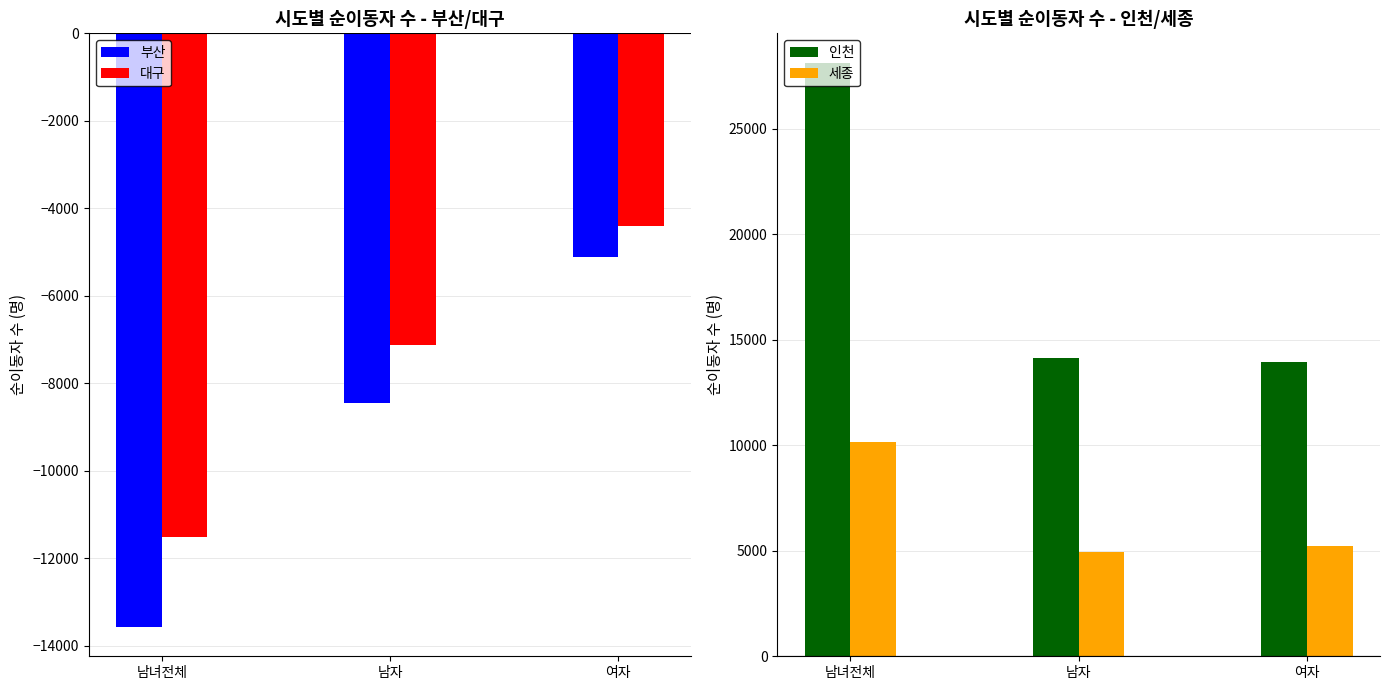

What is the total value across all series at 여자?

9653